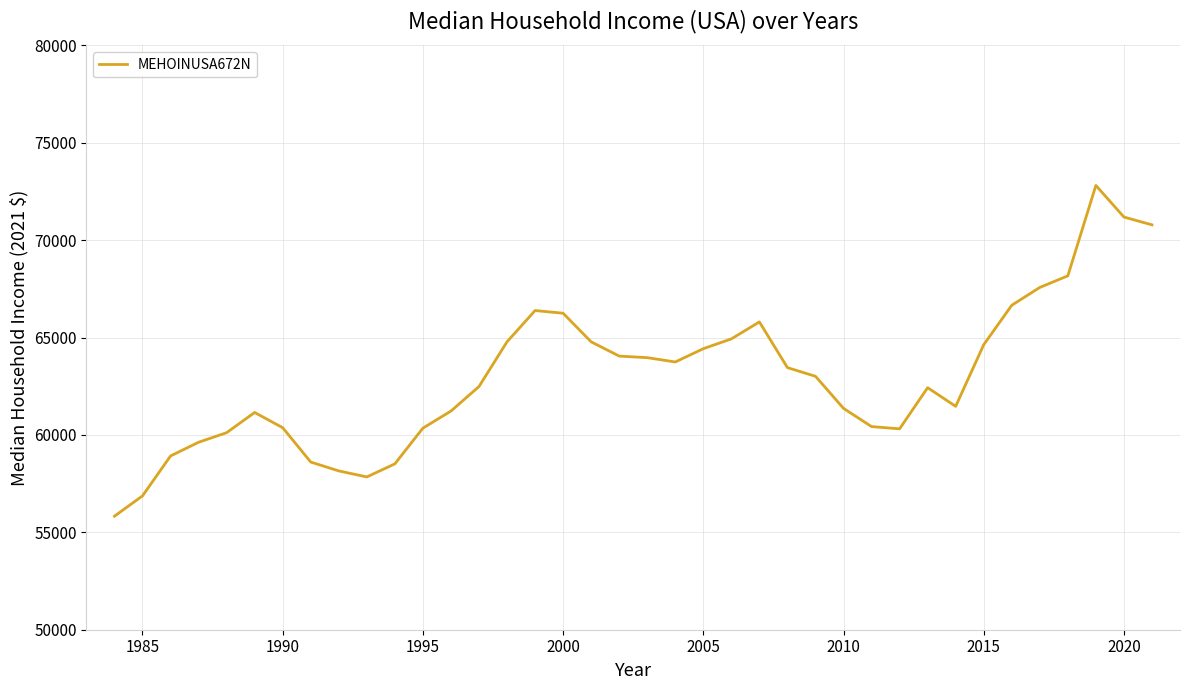

What is the difference between the maximum and minimum values?

16980